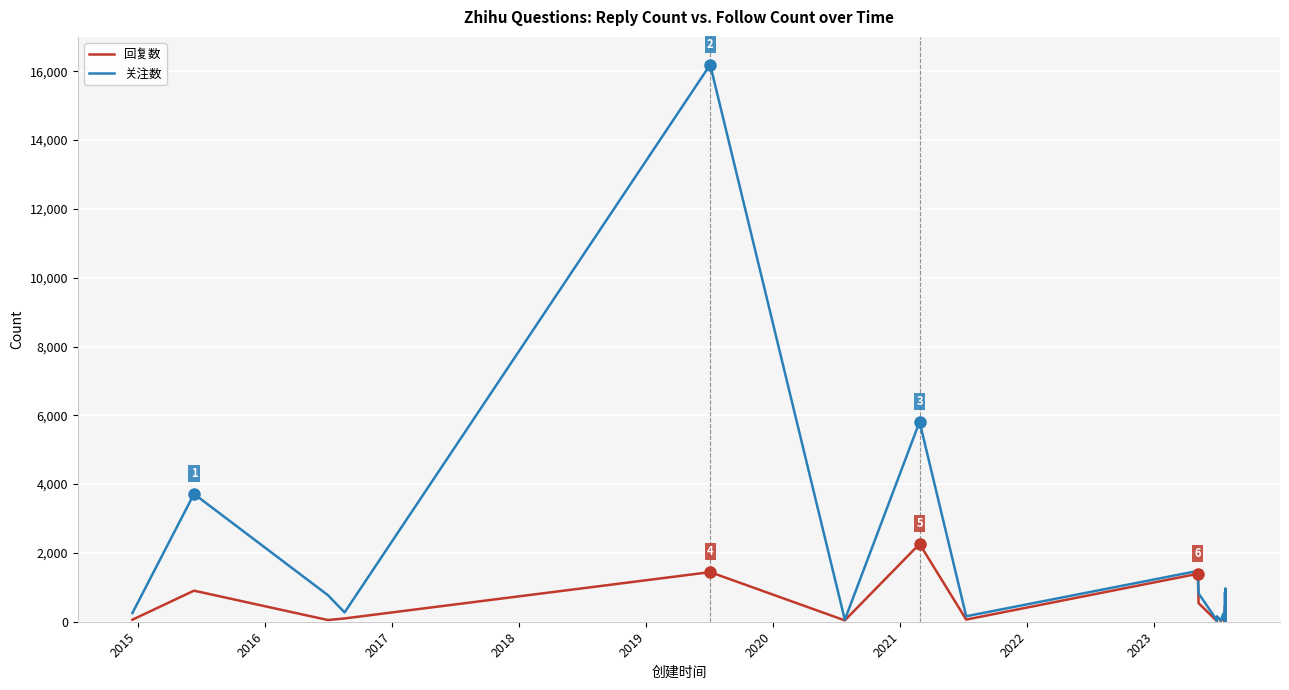

Reading left to right, transcribe all the data shown in this chart.

回复数: 59	903	49	96	1442	39	2262	63	1394	541	45	21	143	22	170	34	140	45	25	24	82	84	34	104	441	57	498	100	30	32	13	23	54	98	74	335	132	650	14	9
关注数: 254	3715	772	271	16191	57	5813	159	1477	823	83	21	155	33	230	55	221	69	33	30	266	130	138	190	864	130	800	193	60	67	29	28	103	260	123	468	223	960	50	14